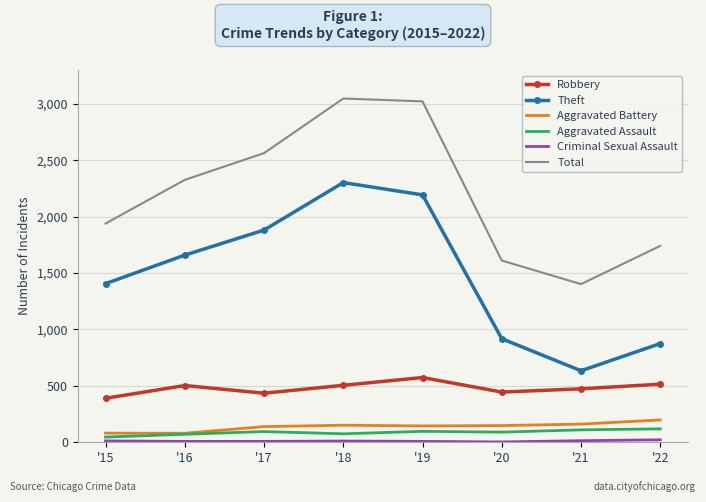

True or false: Total and Aggravated Battery cross at least once.

False